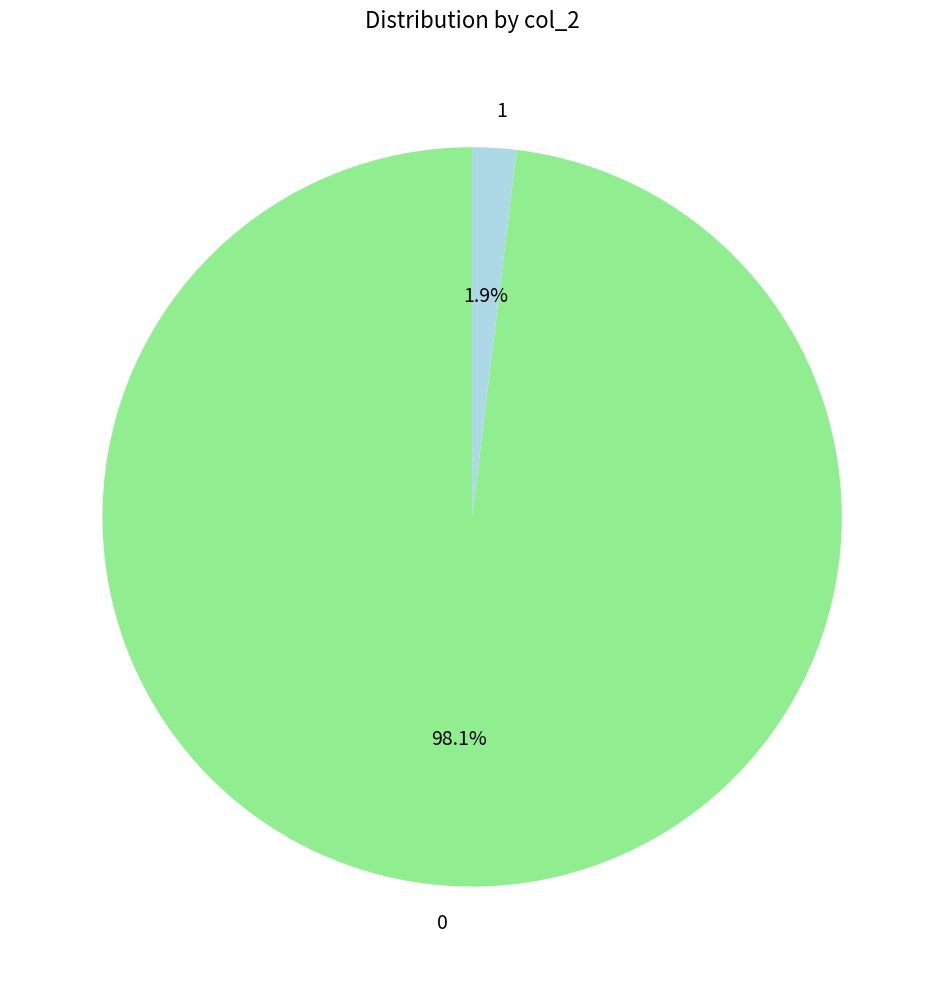

Combined, do 0 and 1 account for over 50%?

Yes